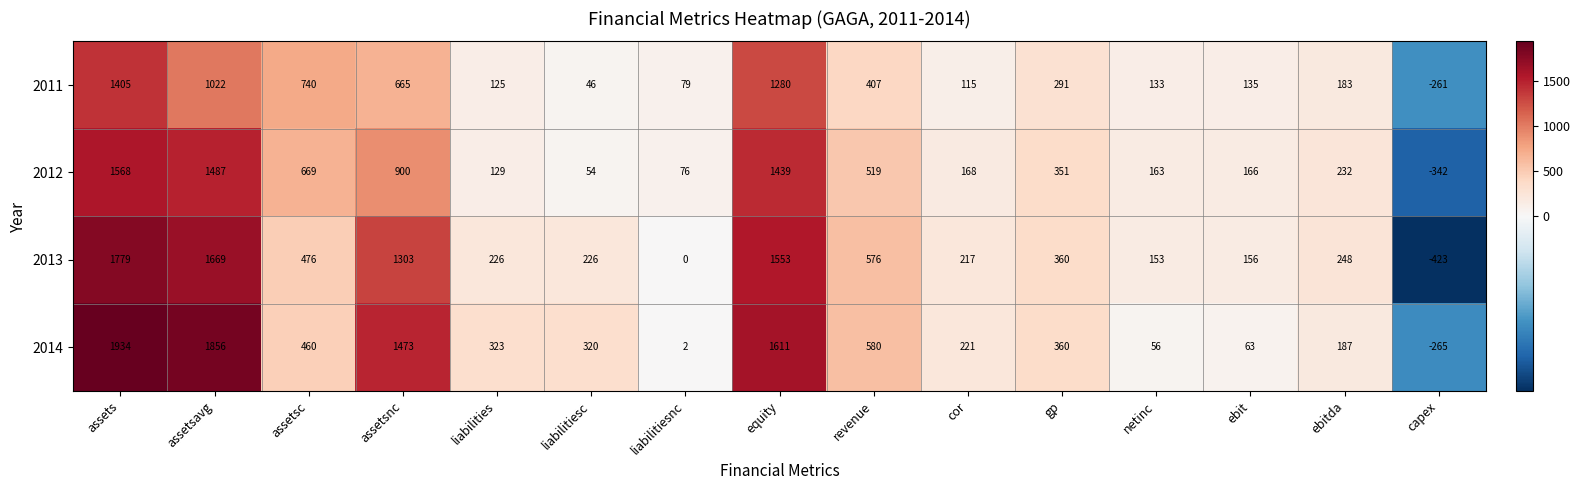

What is the difference between the second highest and second lowest values in the 2013 series?

1669